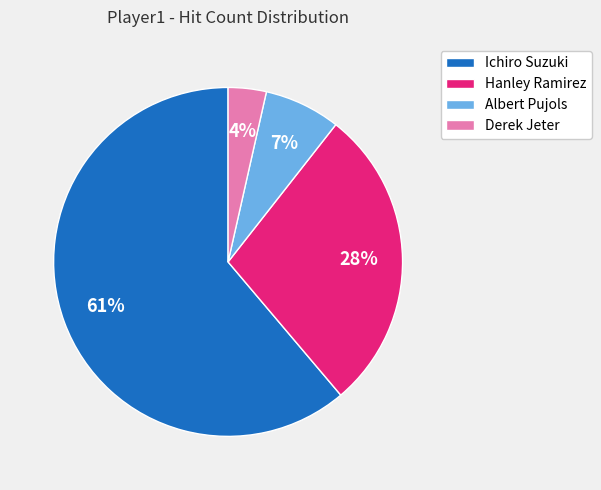

How many slices are in this pie chart?

4